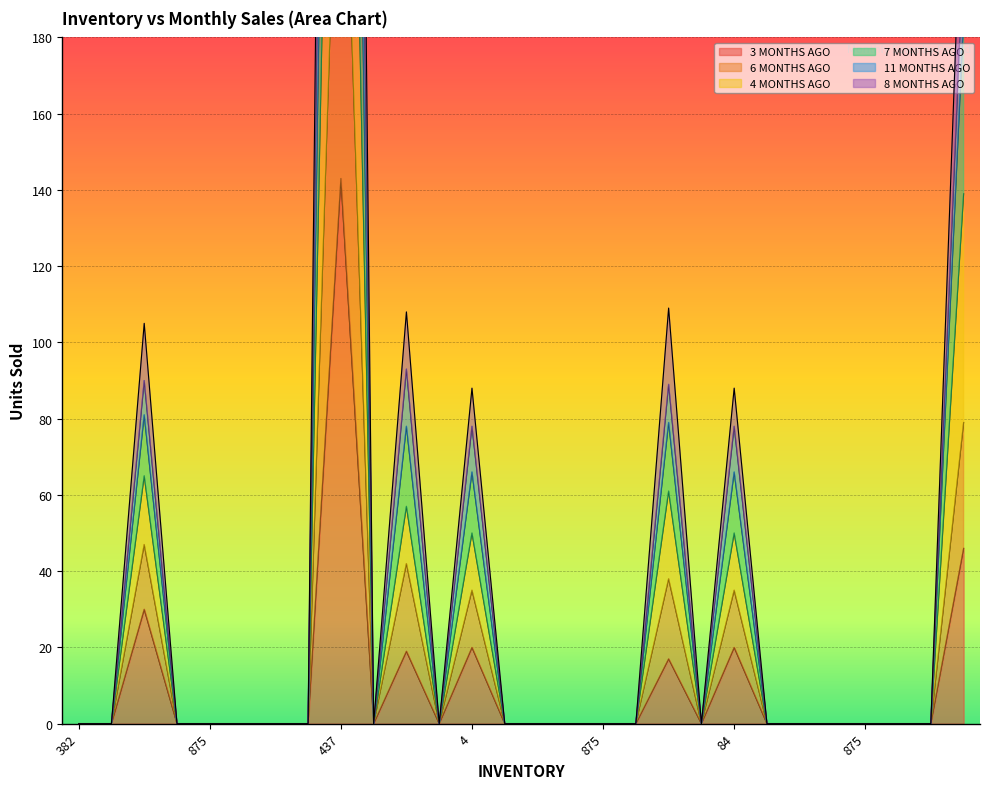

True or false: 11 MONTHS AGO has more than 1 points higher than both neighbors.

True